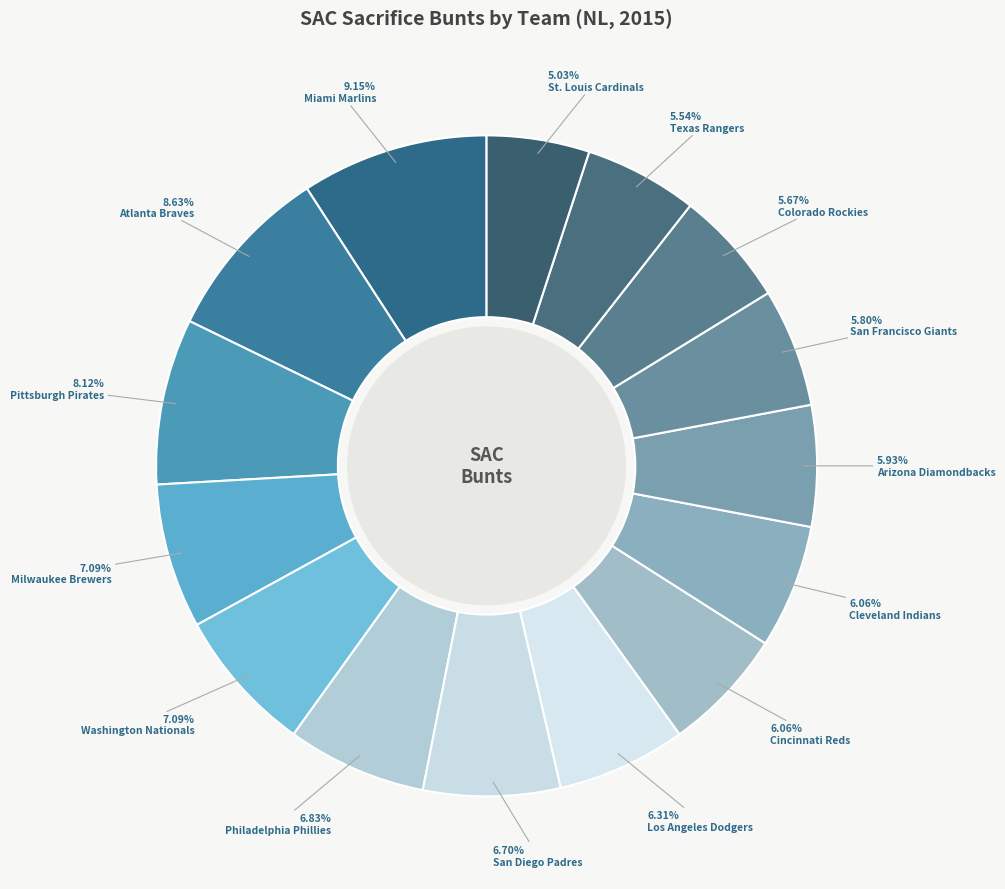

Rank the categories by value from highest to lowest.

Miami Marlins, Atlanta Braves, Pittsburgh Pirates, Milwaukee Brewers, Washington Nationals, Philadelphia Phillies, San Diego Padres, Los Angeles Dodgers, Cincinnati Reds, Cleveland Indians, Arizona Diamondbacks, San Francisco Giants, Colorado Rockies, Texas Rangers, St. Louis Cardinals